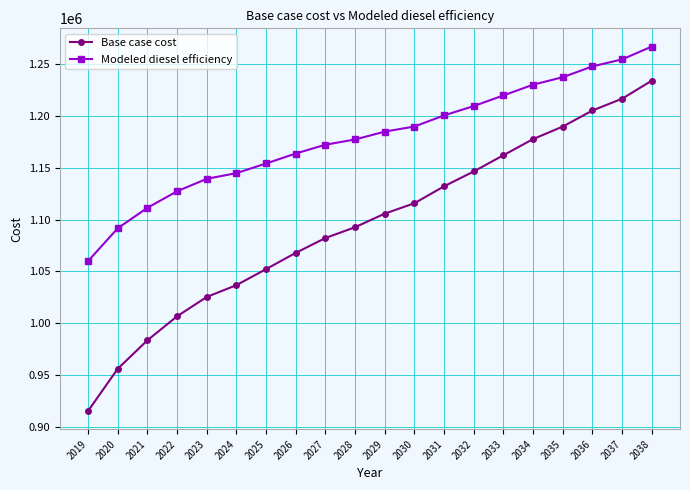

True or false: Modeled diesel efficiency and Base case cost cross at least once.

False